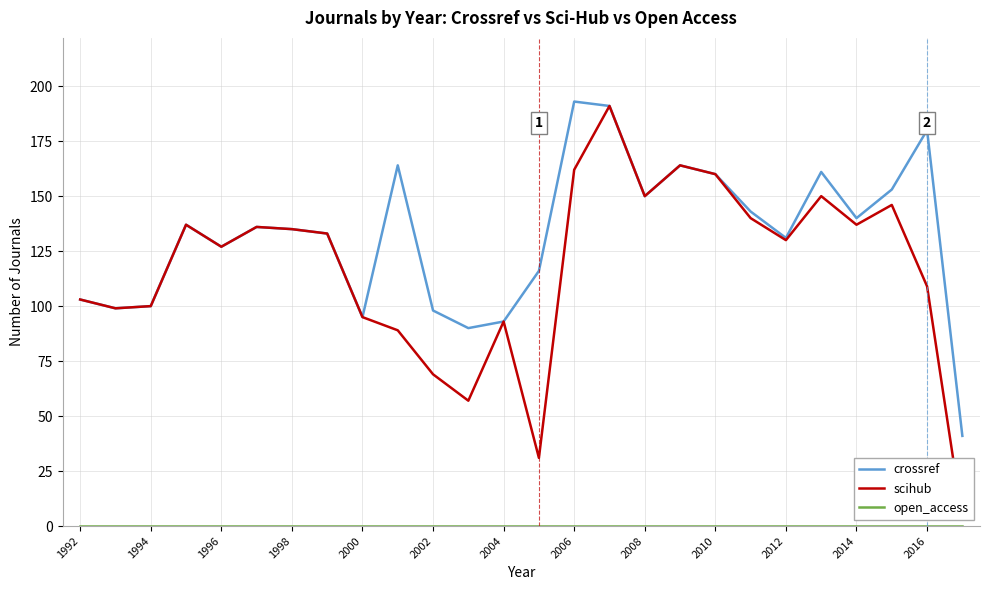

What is the sum of the crossref values at 1996 and 2014?

267